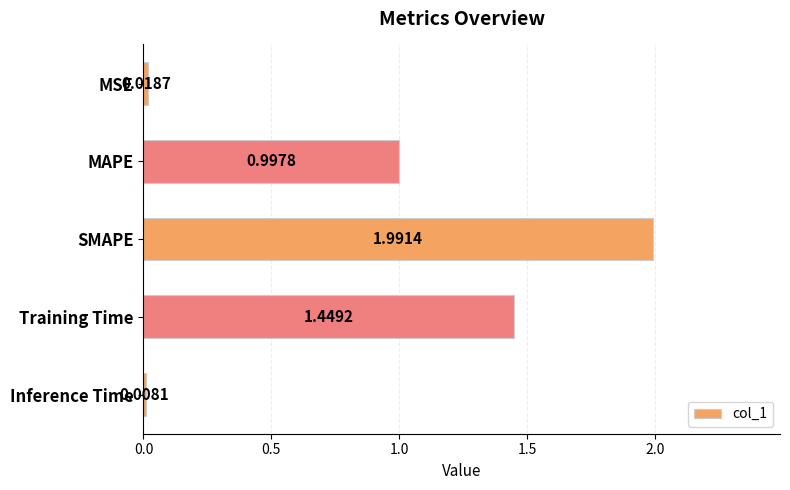

What is the label of the 3rd bar from the top?

SMAPE